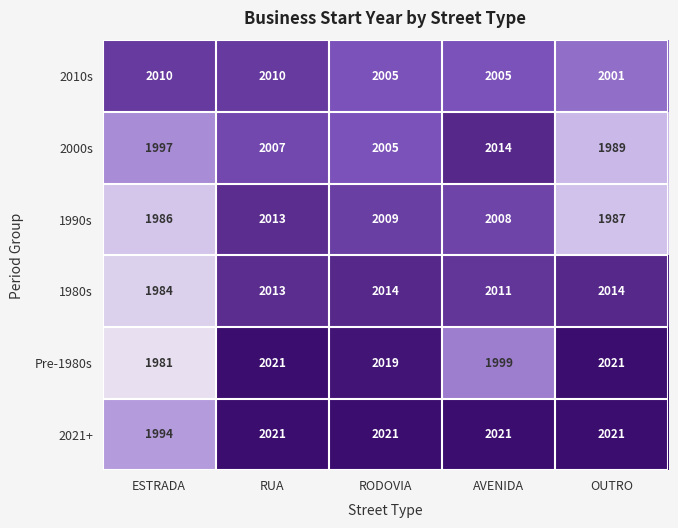

At how many categories does at least one series exceed 1985?

5